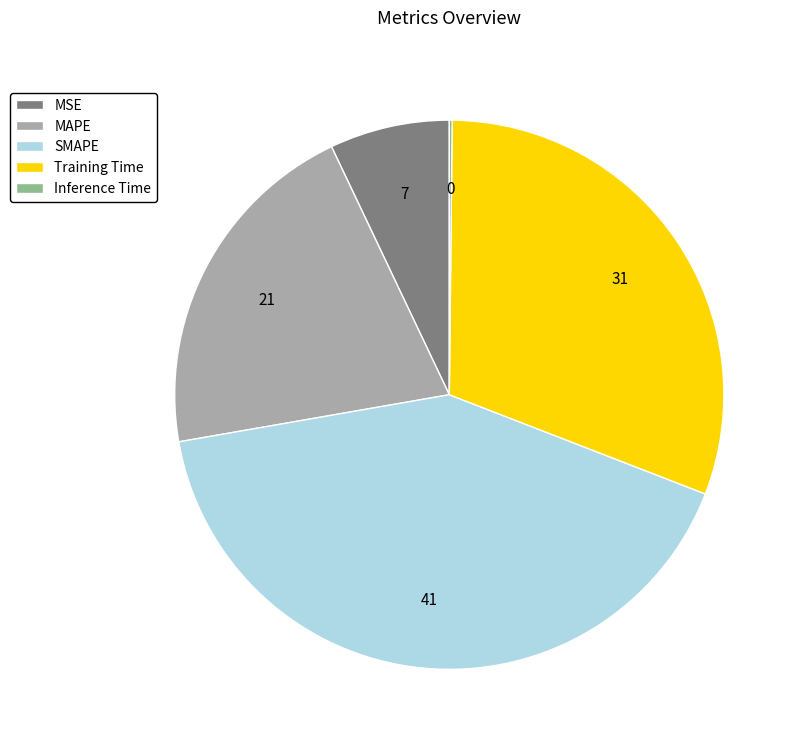

Is there any slice that represents more than half of the pie?

No